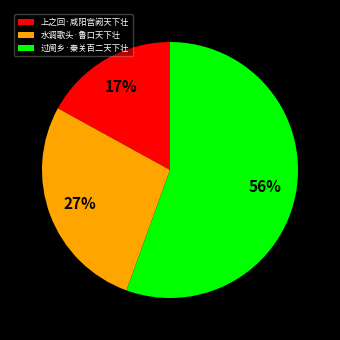

How many segments does this pie chart have?

3